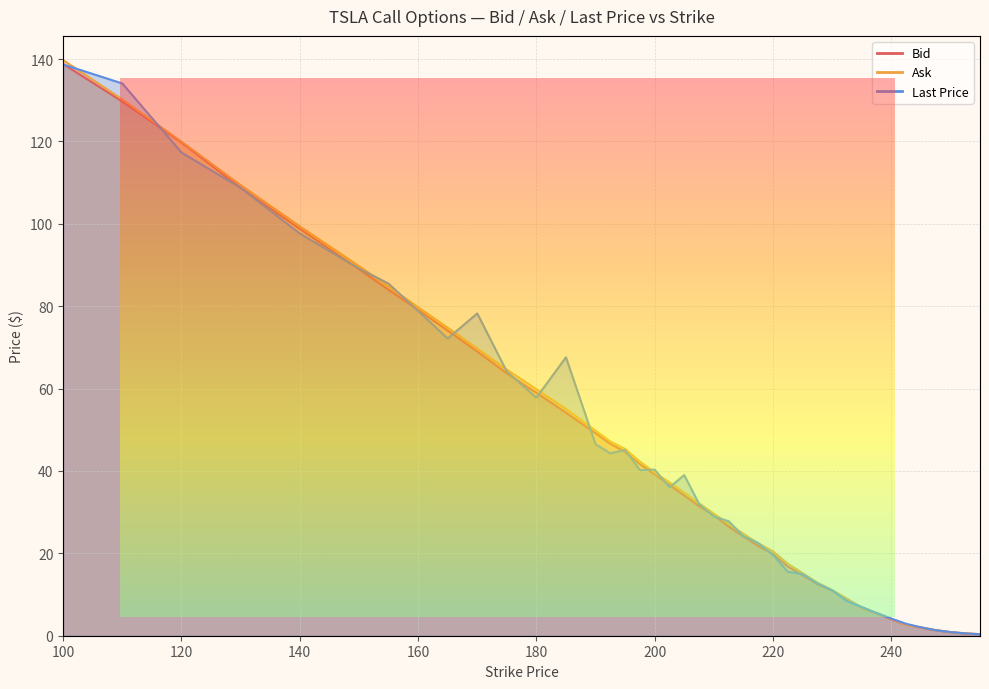

At which label does Ask first exceed 34?

100